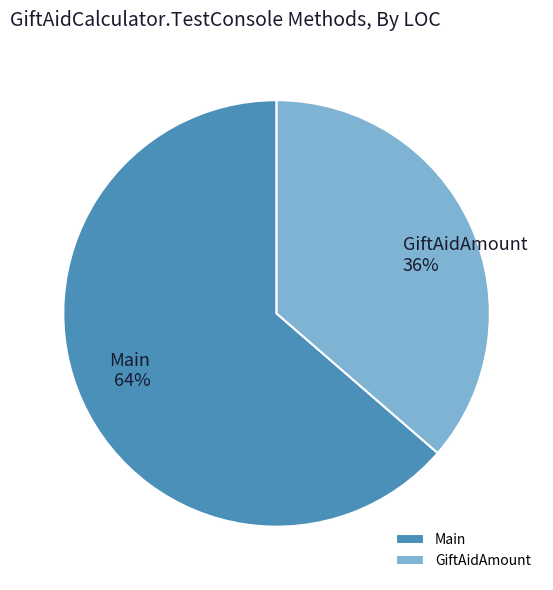

Is it true that GiftAidAmount is 27% of the pie?

False